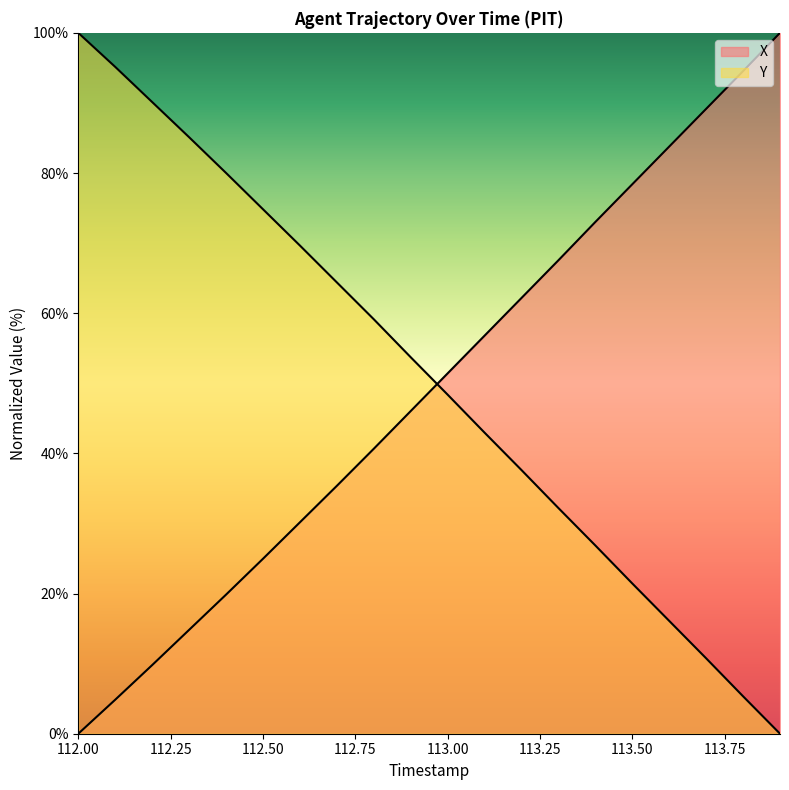

Which series has the largest range (max minus min)?

X